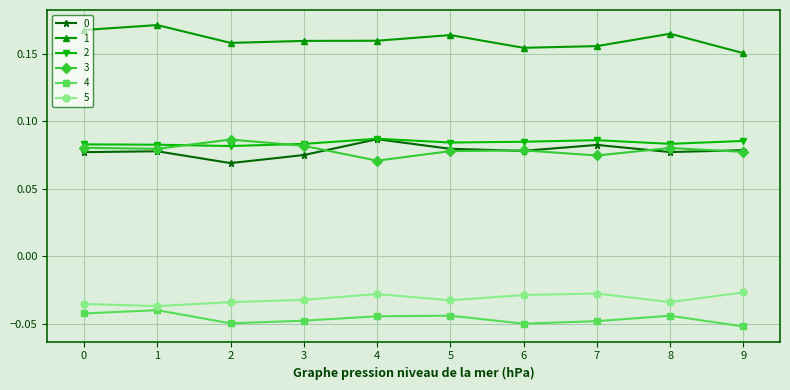

Which category has the highest value across all series?

1